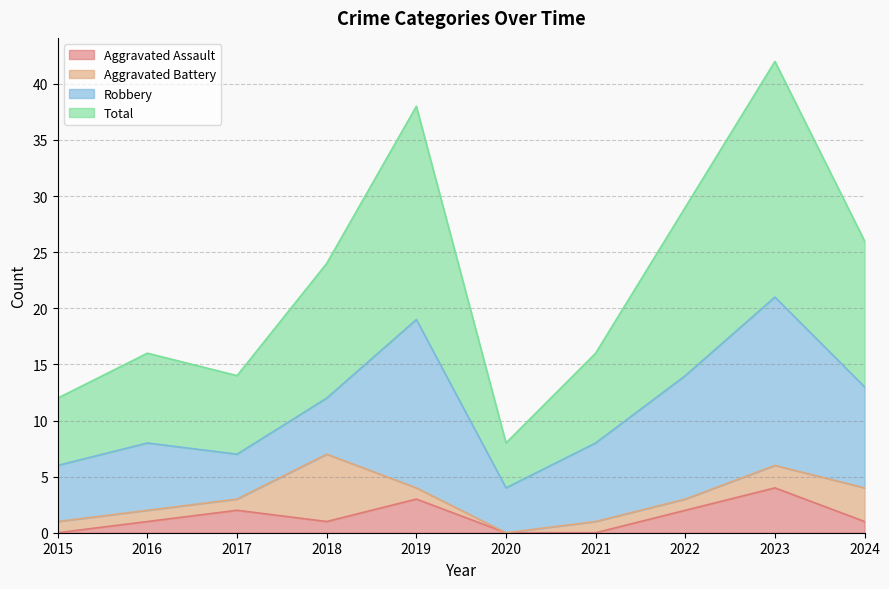

What is the maximum value shown in the chart?

42